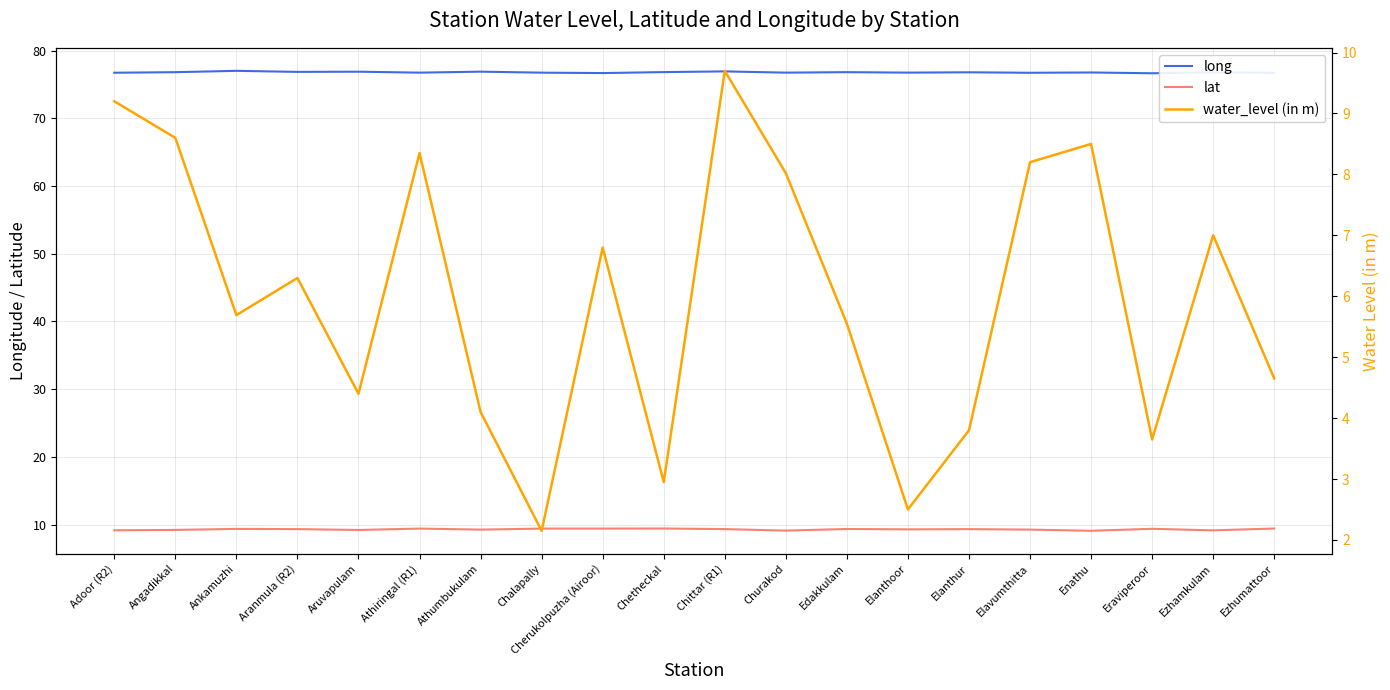

Which series has the largest range (max minus min)?

water_level (in m)